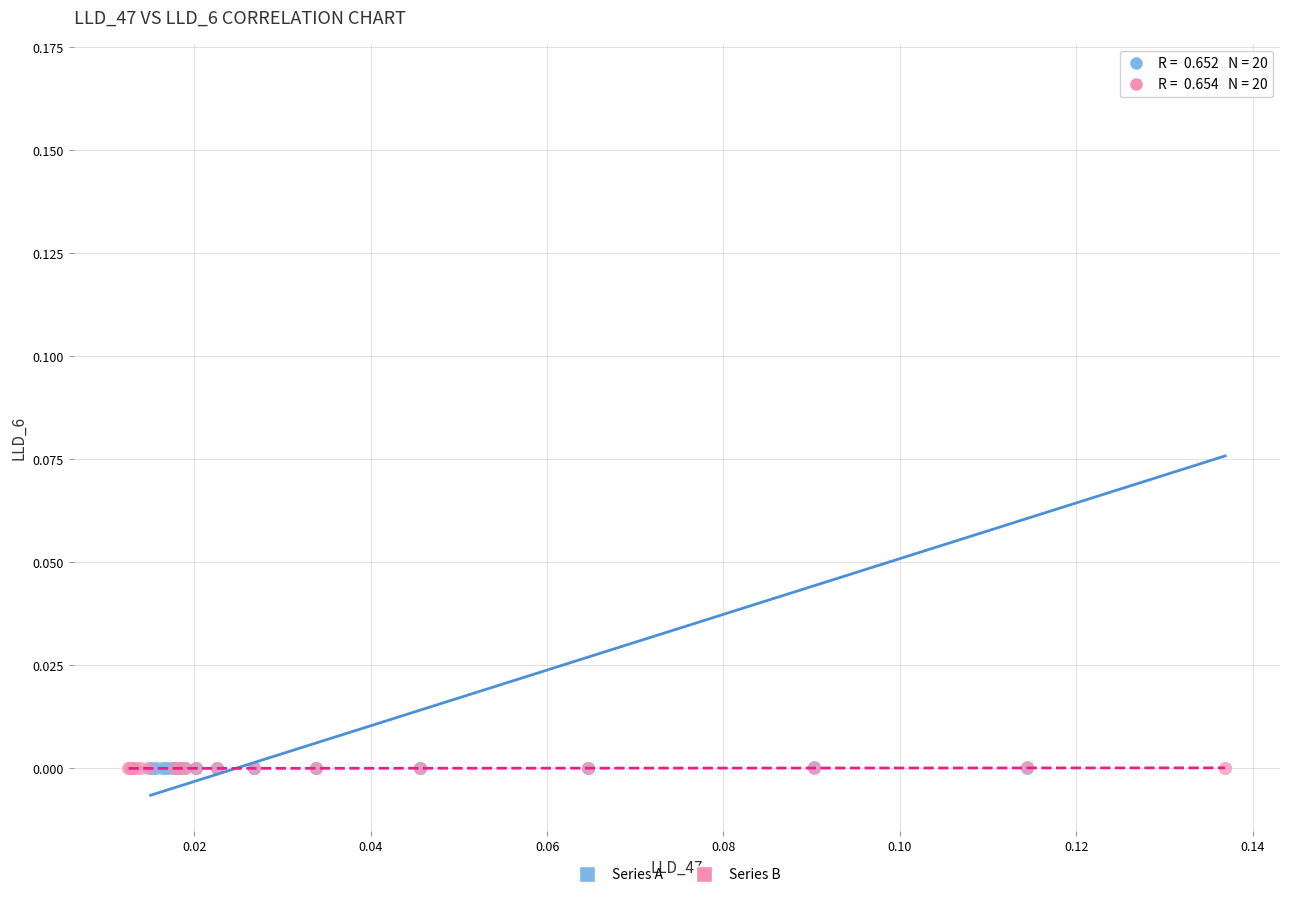

What are all the series names shown in the legend?

Series A, Series B